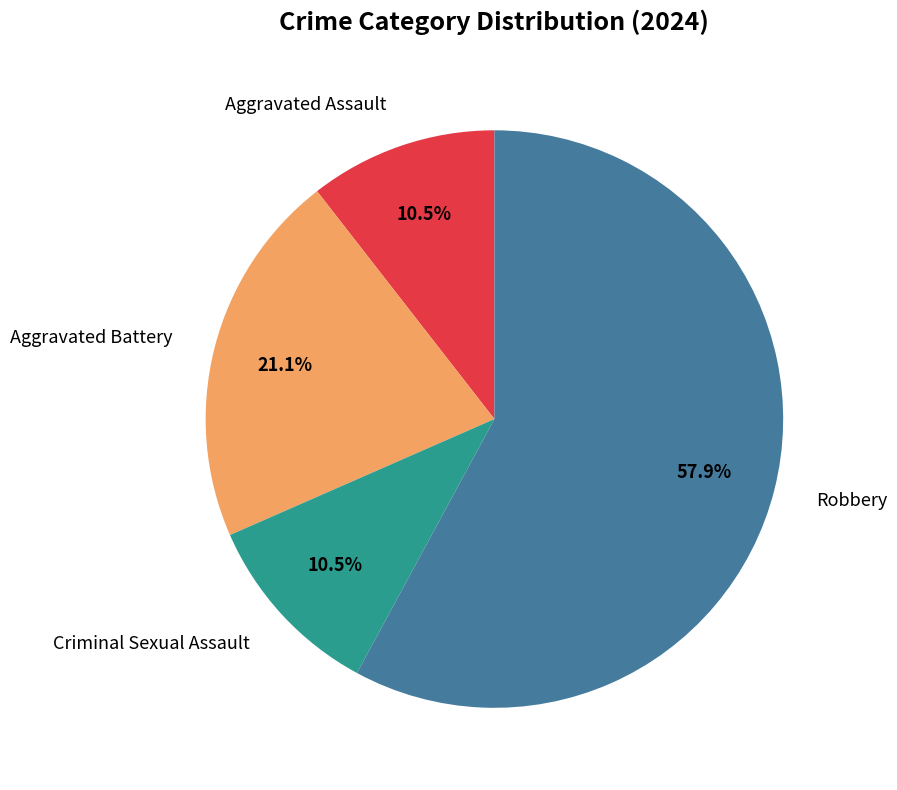

To the nearest percent, what is the difference between the largest and smallest slice percentages?

47%